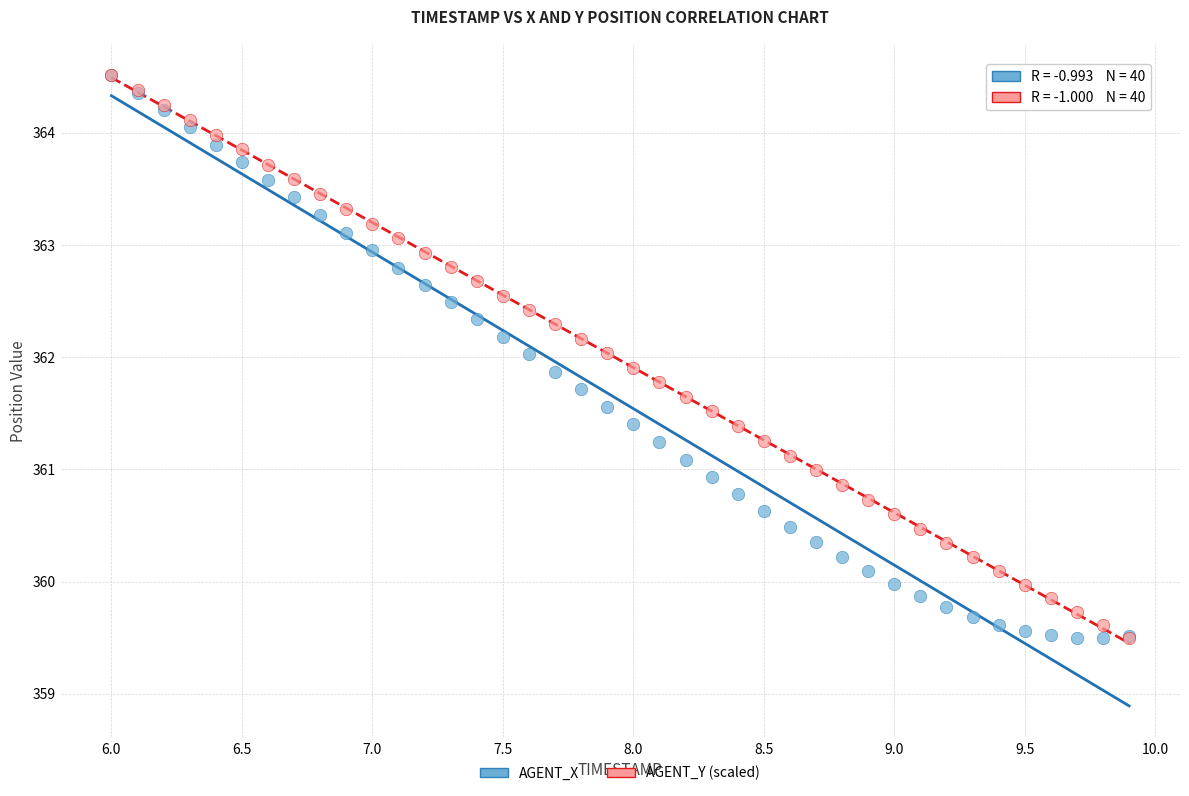

What are all the series names shown in the legend?

AGENT_X, AGENT_Y (scaled)